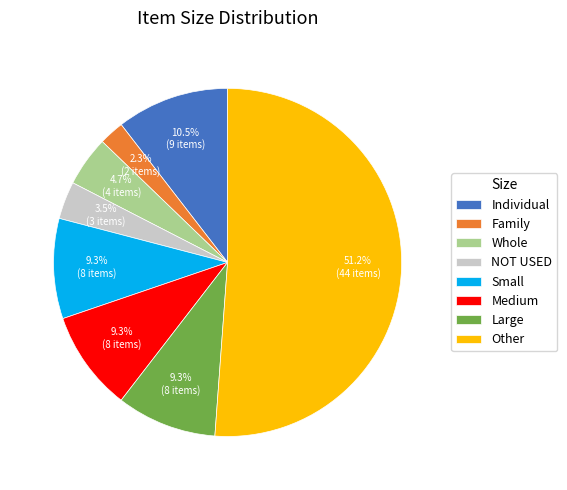

What is the ratio of the value at Small to the value at Individual?

0.9